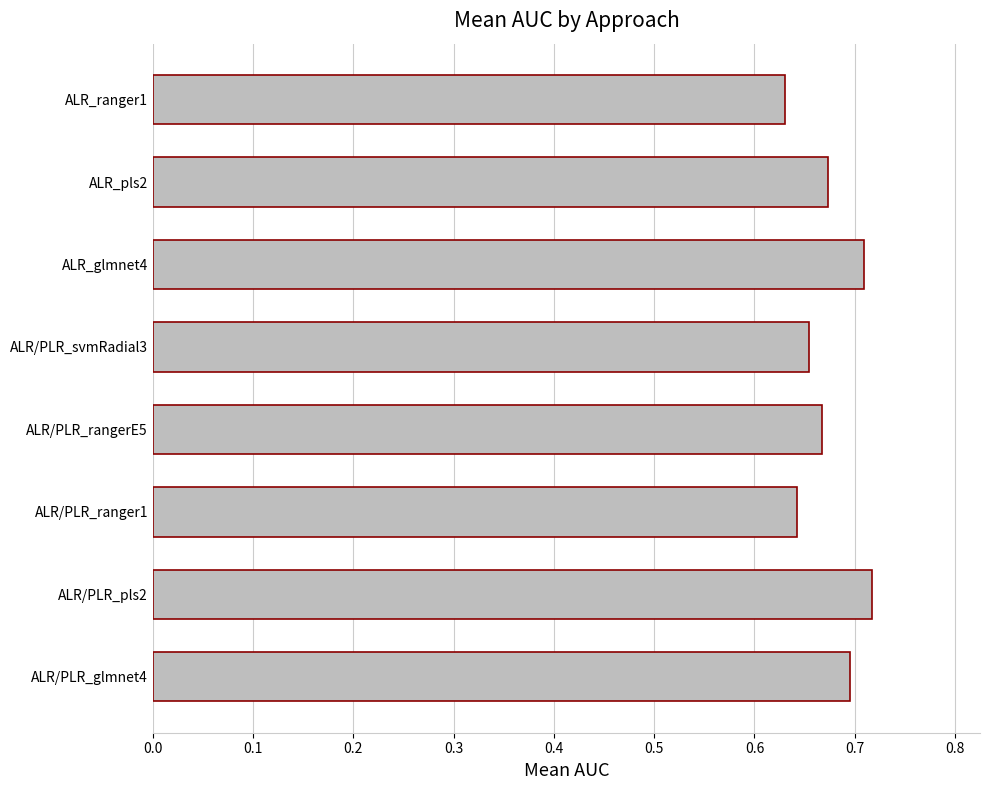

Is it true that the value at ALR_pls2 is 0.7?

True